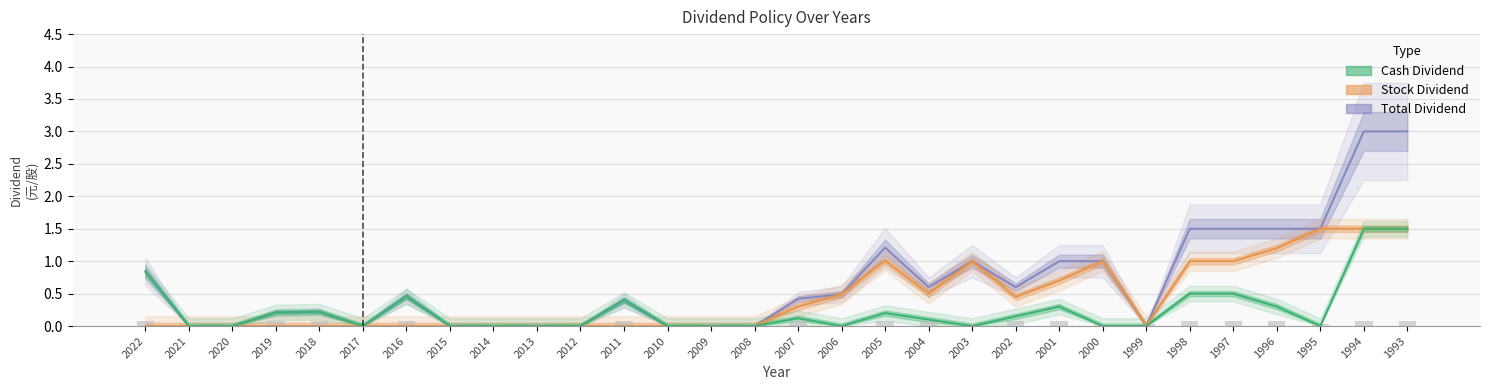

Reading left to right, extract all data points from this chart.

Cash Dividend: 2022=0.8	2021=0.0	2020=0.0	2019=0.2	2018=0.2	2017=0.0	2016=0.5	2015=0.0	2014=0.0	2013=0.0	2012=0.0	2011=0.4	2010=0.0	2009=0.0	2008=0.0	2007=0.1	2006=0.0	2005=0.2	2004=0.1	2003=0.0	2002=0.1	2001=0.3	2000=0.0	1999=0.0	1998=0.5	1997=0.5	1996=0.3	1995=0.0	1994=1.5	1993=1.5
Stock Dividend: 2022=0.0	2021=0.0	2020=0.0	2019=0.0	2018=0.0	2017=0.0	2016=0.0	2015=0.0	2014=0.0	2013=0.0	2012=0.0	2011=0.0	2010=0.0	2009=0.0	2008=0.0	2007=0.3	2006=0.5	2005=1.0	2004=0.5	2003=1.0	2002=0.5	2001=0.7	2000=1.0	1999=0.0	1998=1.0	1997=1.0	1996=1.2	1995=1.5	1994=1.5	1993=1.5
Total Dividend: 2022=0.8	2021=0.0	2020=0.0	2019=0.2	2018=0.2	2017=0.0	2016=0.5	2015=0.0	2014=0.0	2013=0.0	2012=0.0	2011=0.4	2010=0.0	2009=0.0	2008=0.0	2007=0.4	2006=0.5	2005=1.2	2004=0.6	2003=1.0	2002=0.6	2001=1.0	2000=1.0	1999=0.0	1998=1.5	1997=1.5	1996=1.5	1995=1.5	1994=3.0	1993=3.0